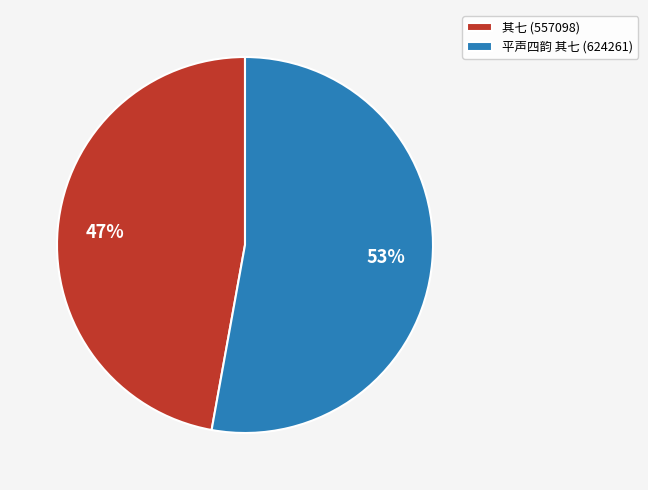

Is there any slice that represents more than half of the pie?

Yes